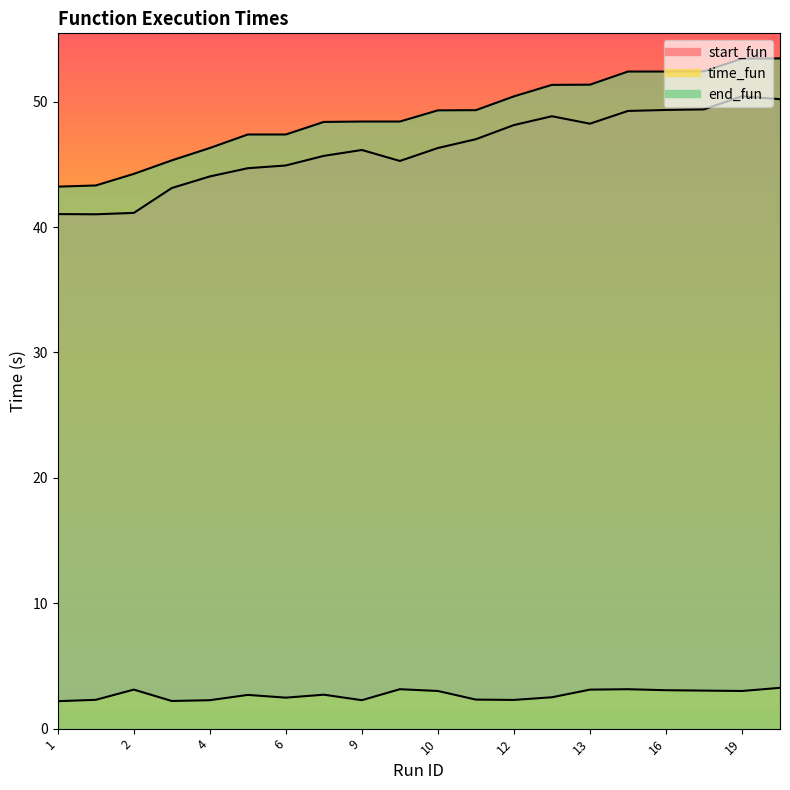

What is the sum of all start_fun values?

924.3